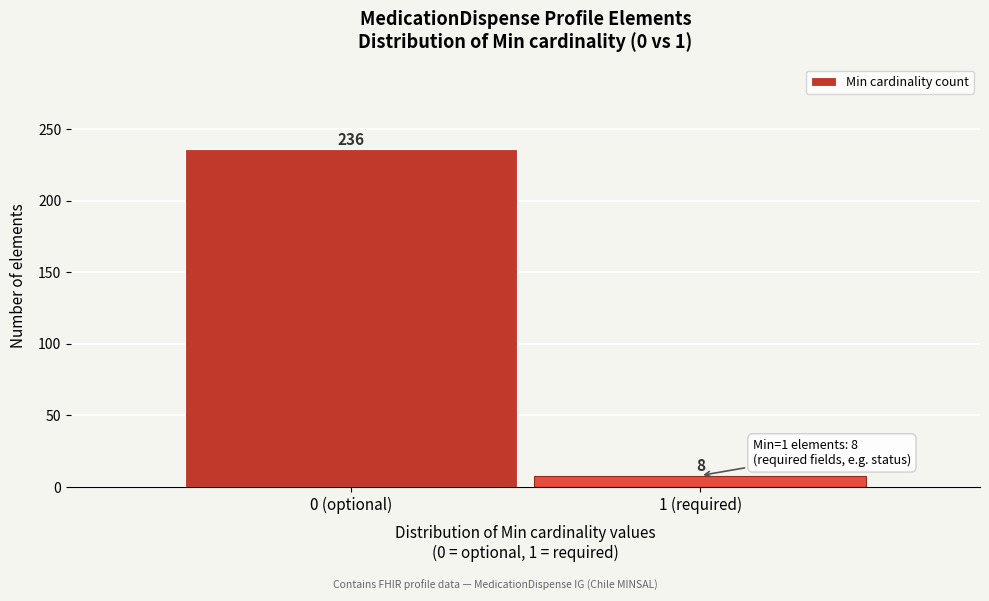

Reading left to right, what are all the values shown in this chart?

236	8